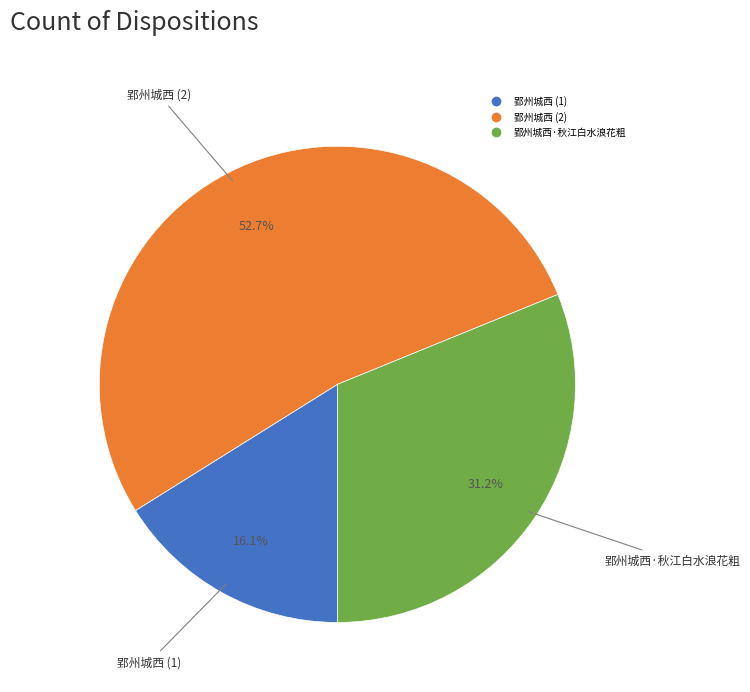

Does any single category account for the majority?

Yes